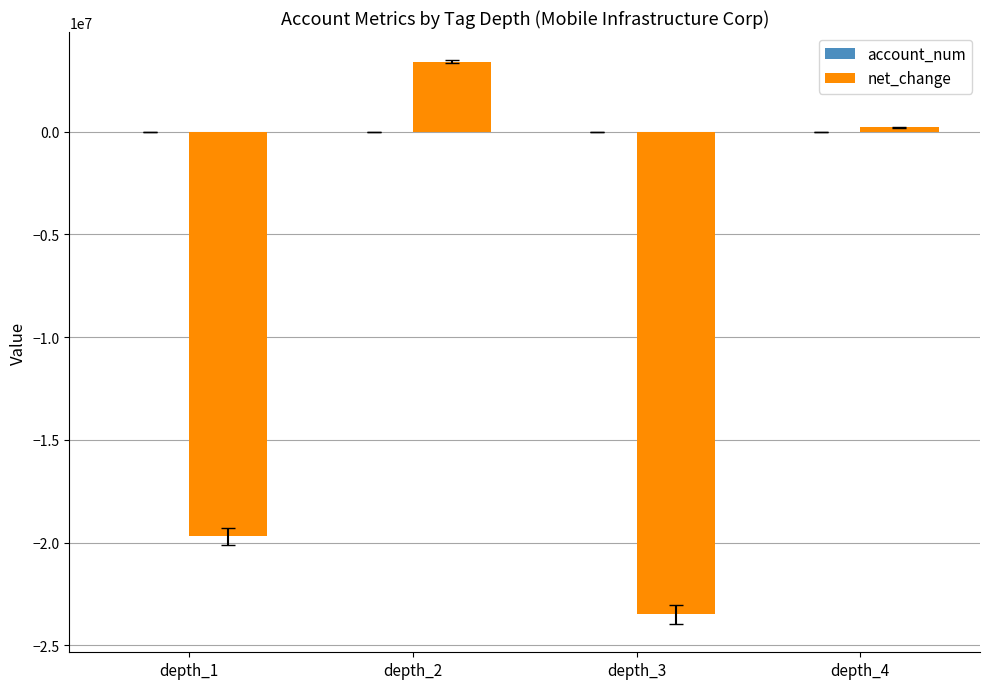

Which series changed the most between depth_2 and depth_4?

net_change